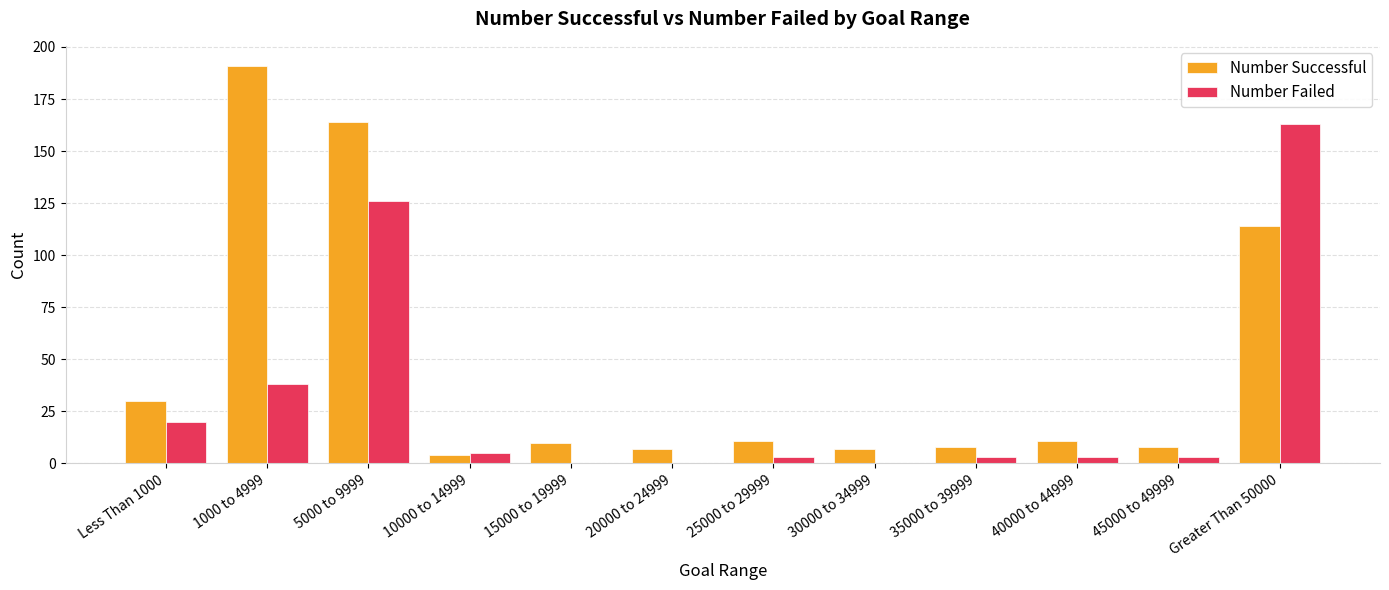

Are the bars horizontal?

No